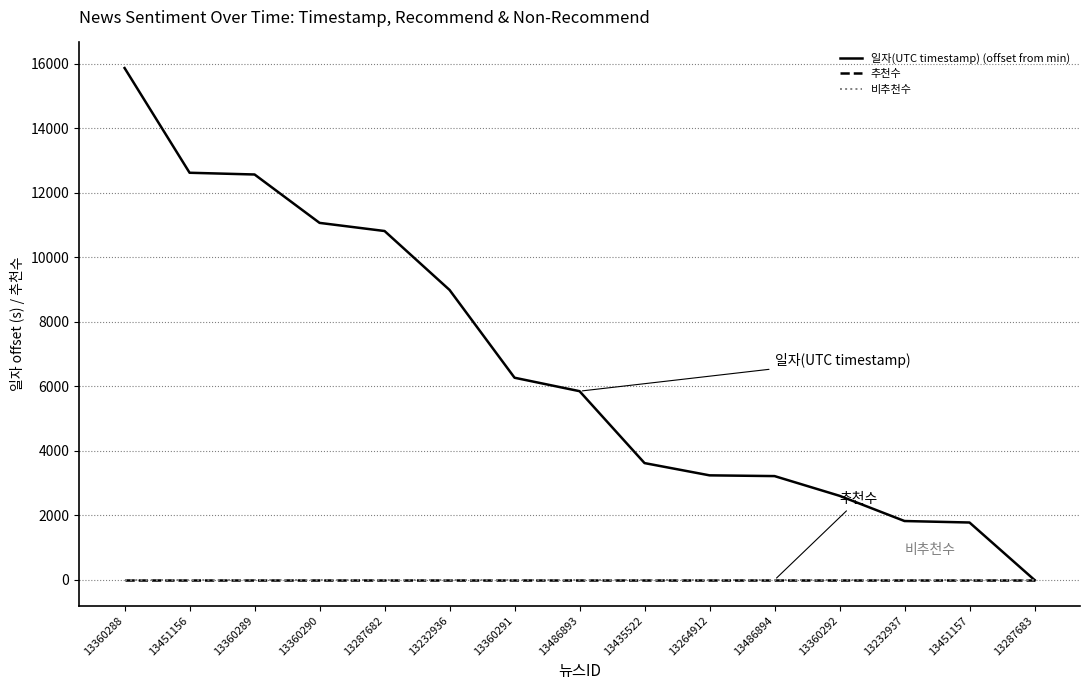

Does the chart have visible grid lines?

Yes